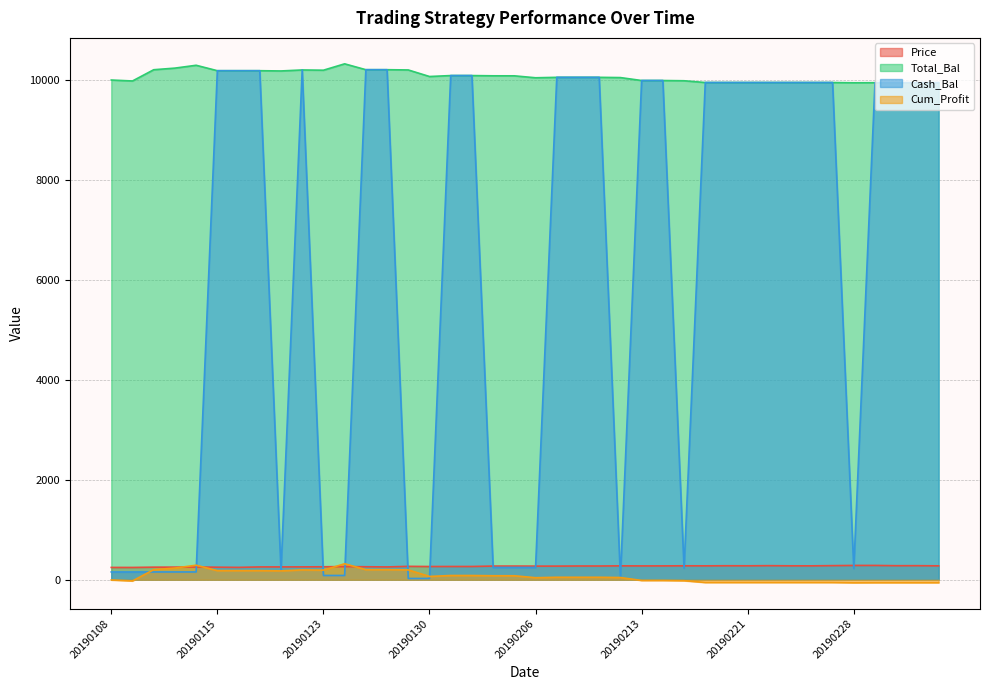

What is the value of the Price point at the 27th from the left?

276.8